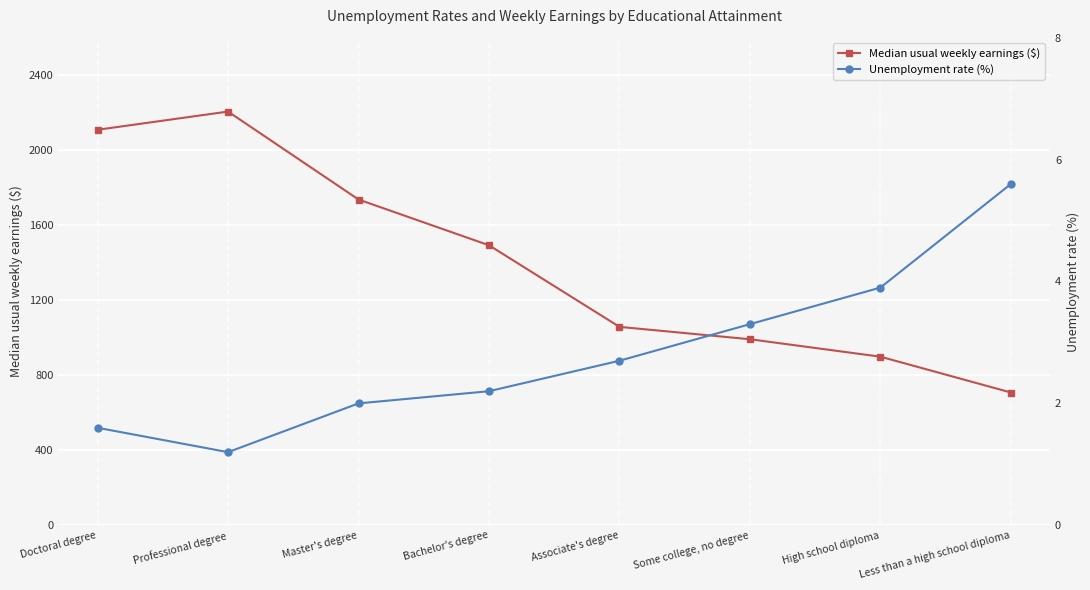

What is the value of the Median usual weekly earnings ($) point at the 2nd from the left?

2206